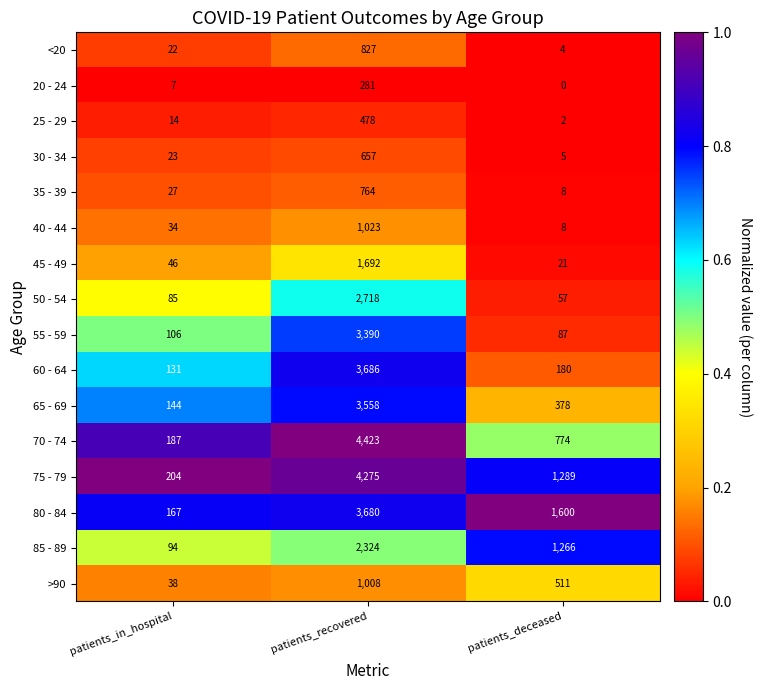

What is the greatest value displayed?

4423